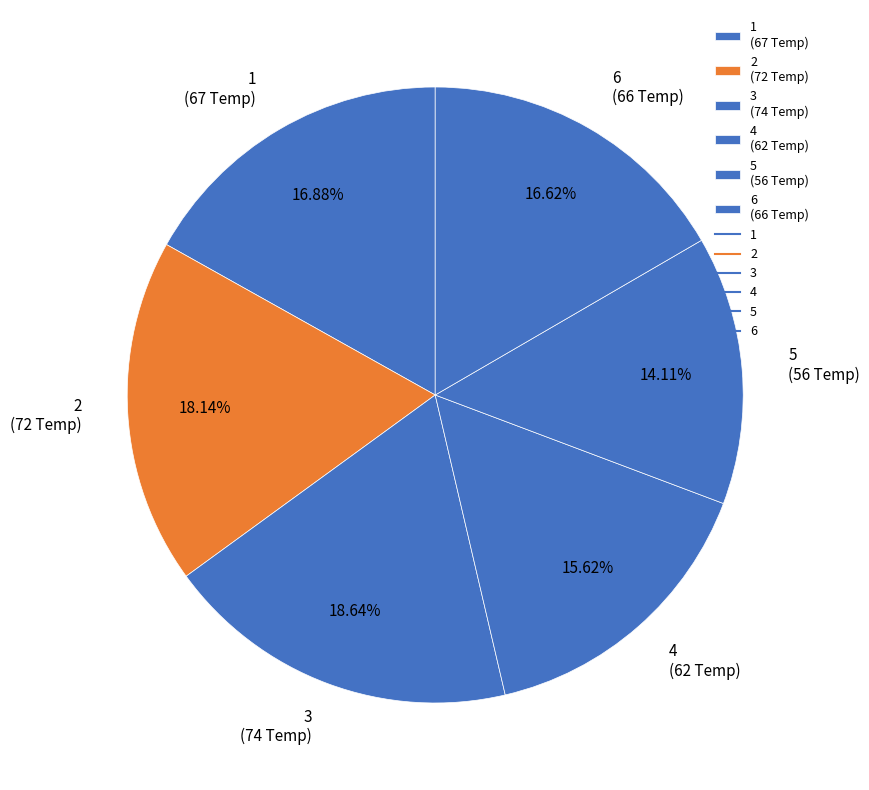

Is 3 the majority of the pie?

No